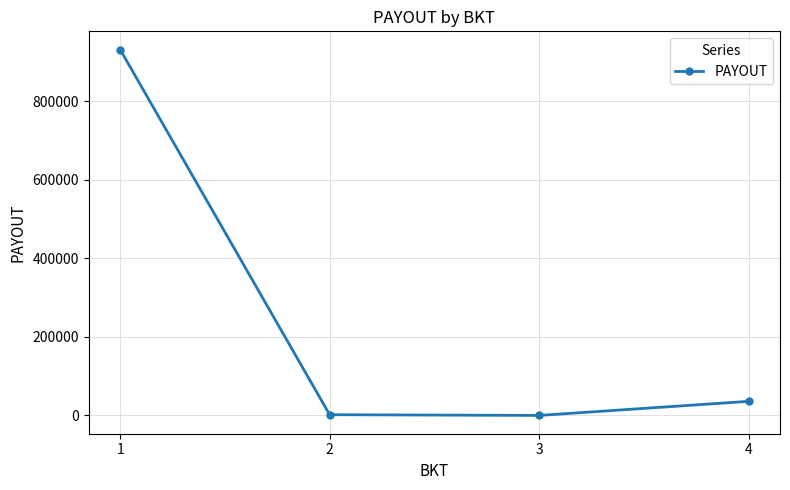

Is it true that the value at 4 is 35836.2?

True